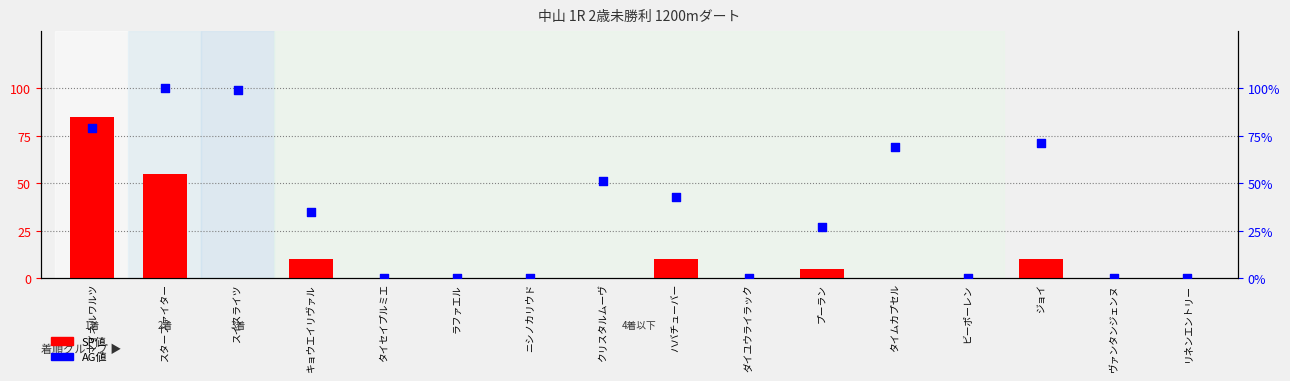

At which category is the sum across all series the highest?

マイネルワルツ